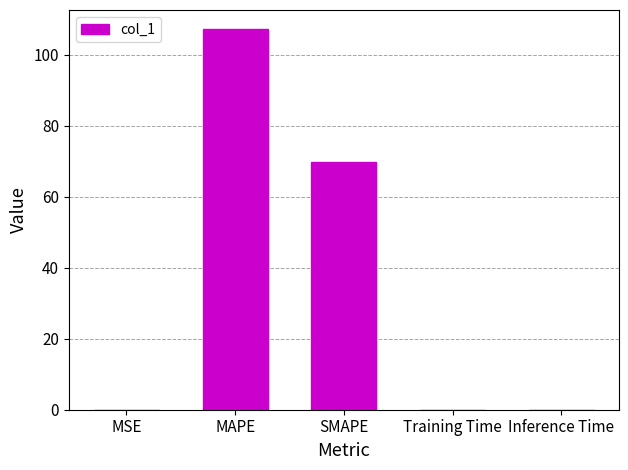

How many series are shown in this chart?

1